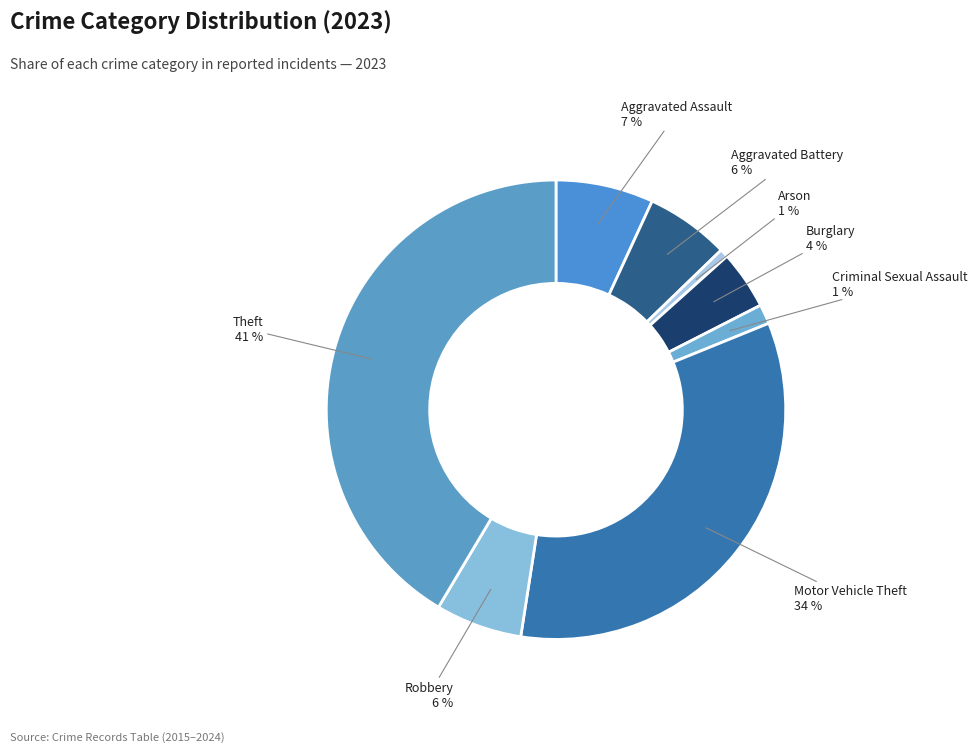

To the nearest percent, what is the average slice percentage?

12%